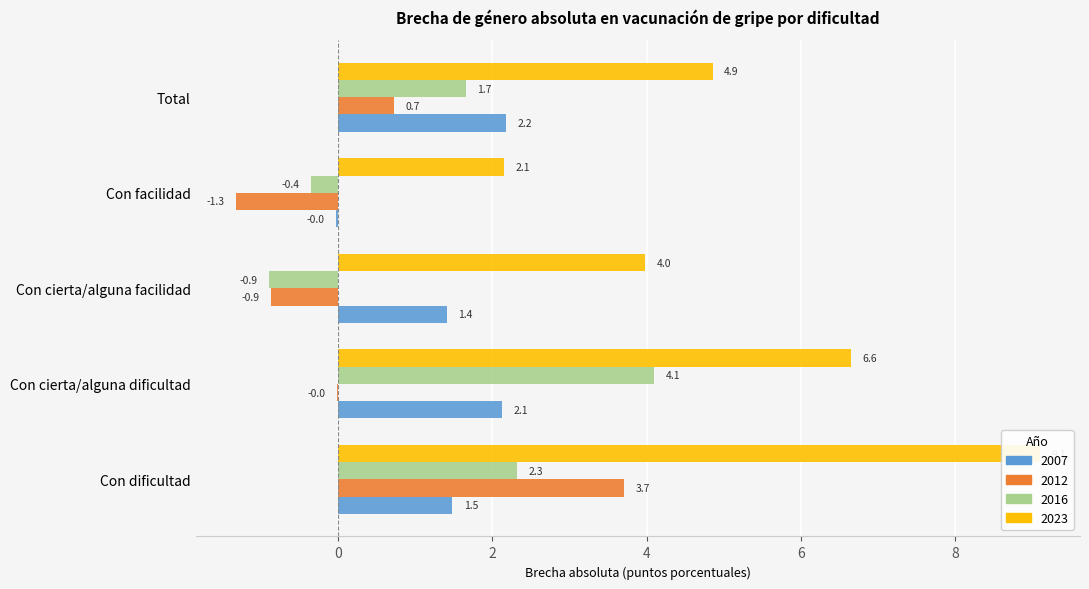

Which label corresponds to the largest value in the chart?

Con dificultad